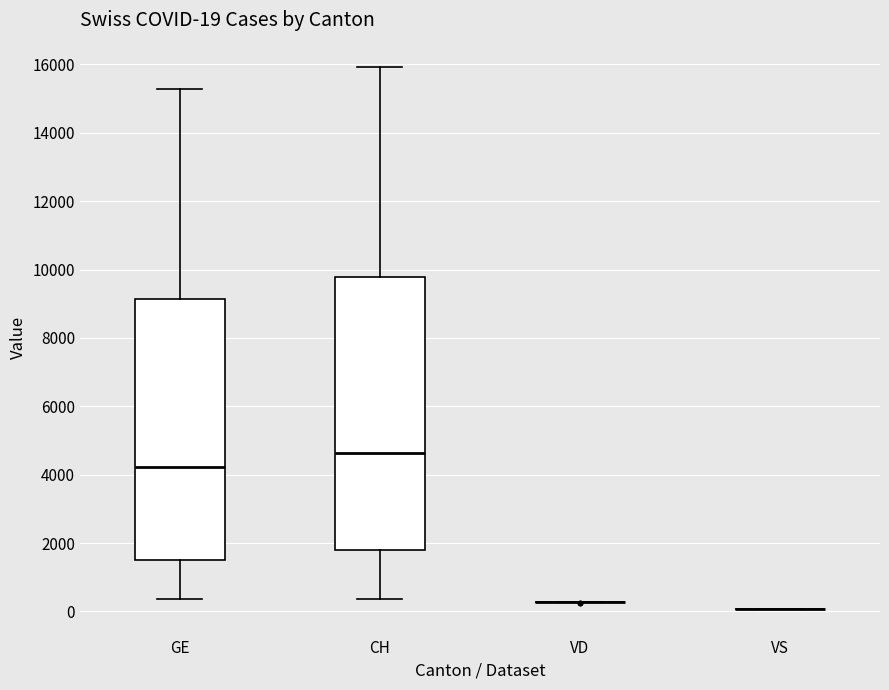

Which box is the tallest, from its lower edge to its upper edge?

CH